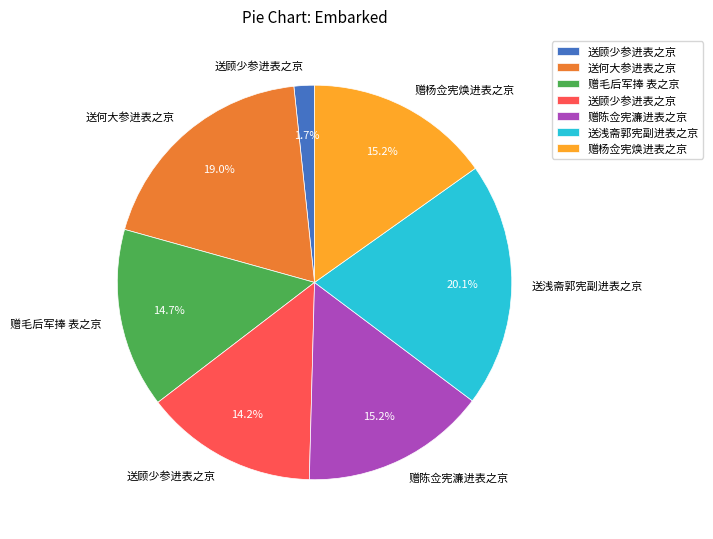

To the nearest percent, what is the average slice percentage?

14%